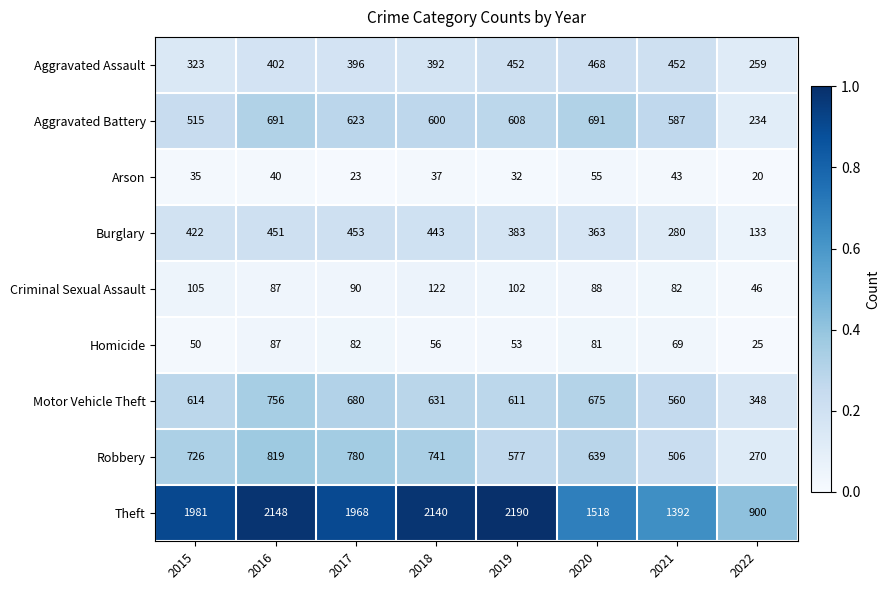

Which series has the largest total across all categories?

Theft